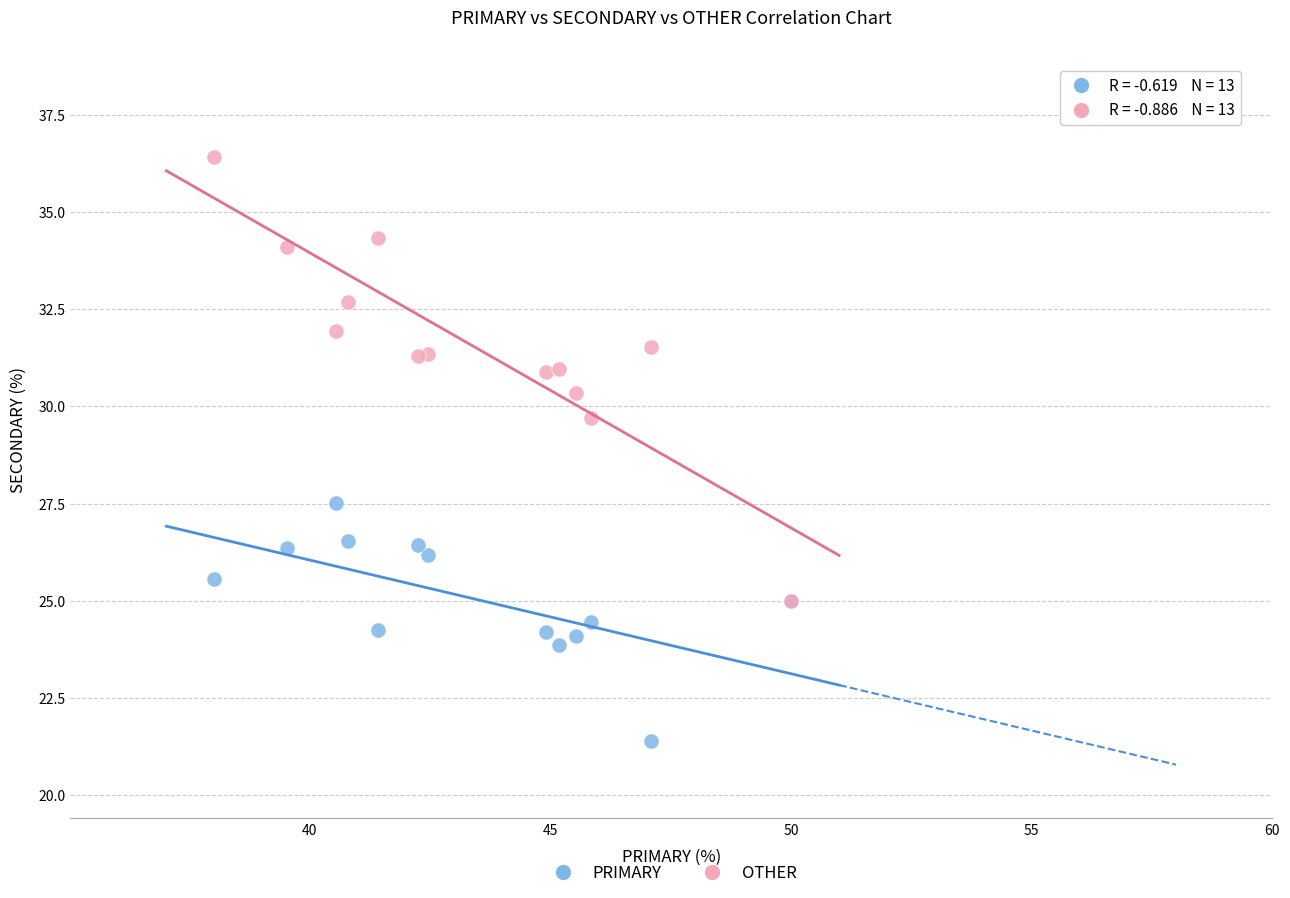

Across all series, what Y value is closest to 28?

27.5